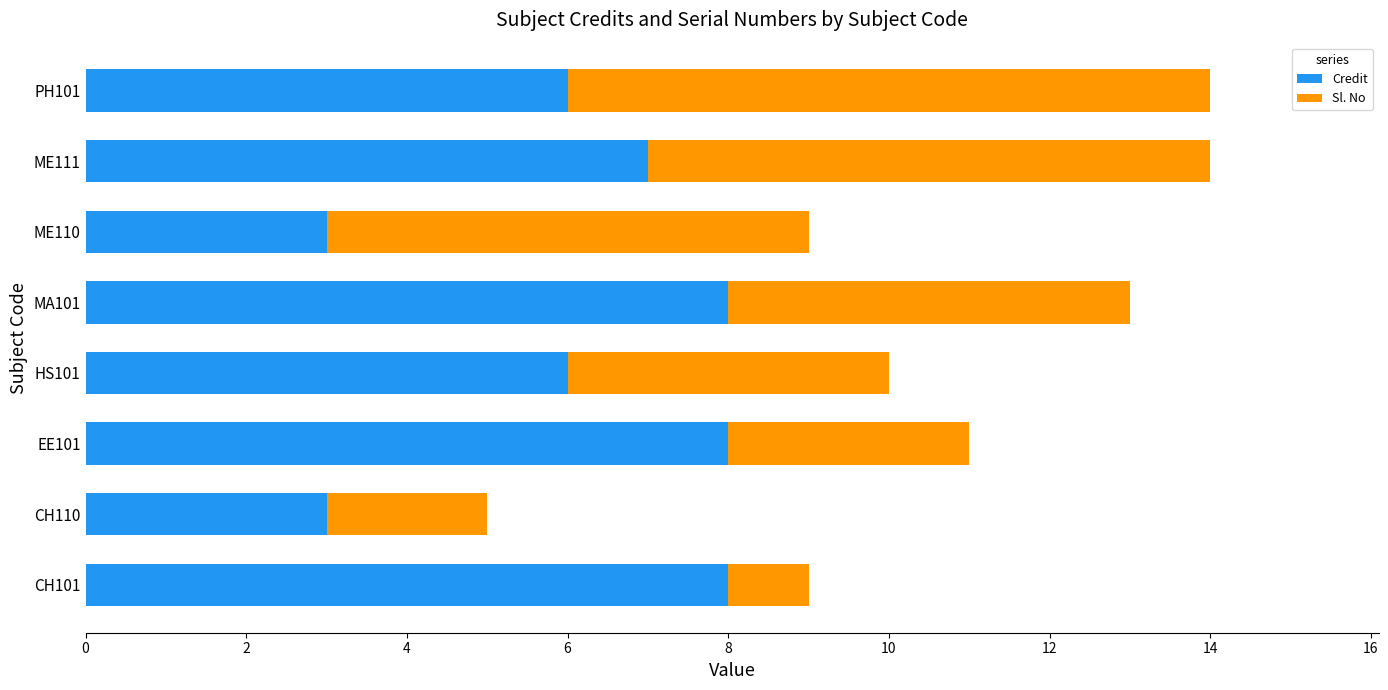

What is the highest value of the Credit series?

8